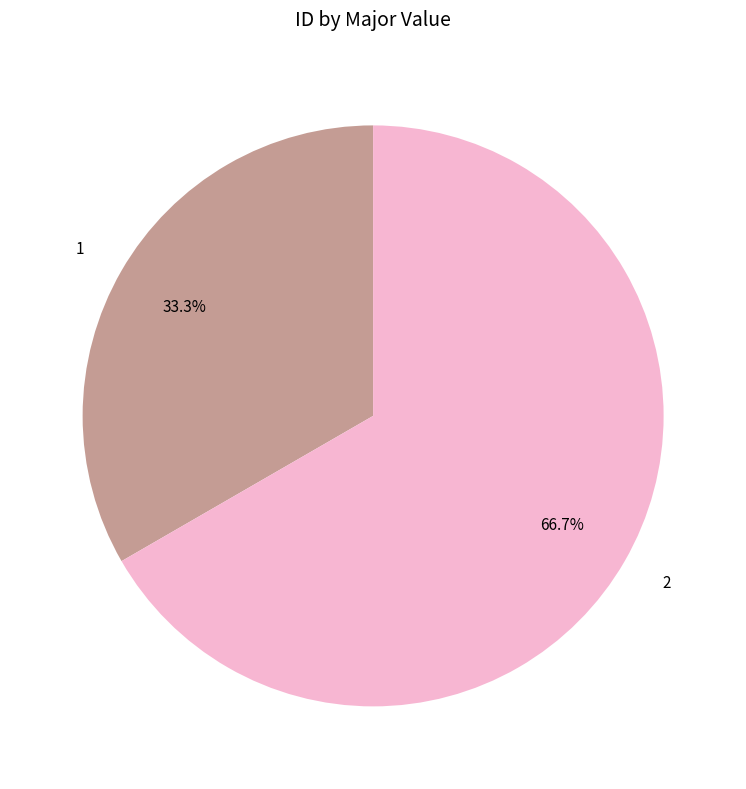

What percentage is the 2 slice, to the nearest percent?

67%